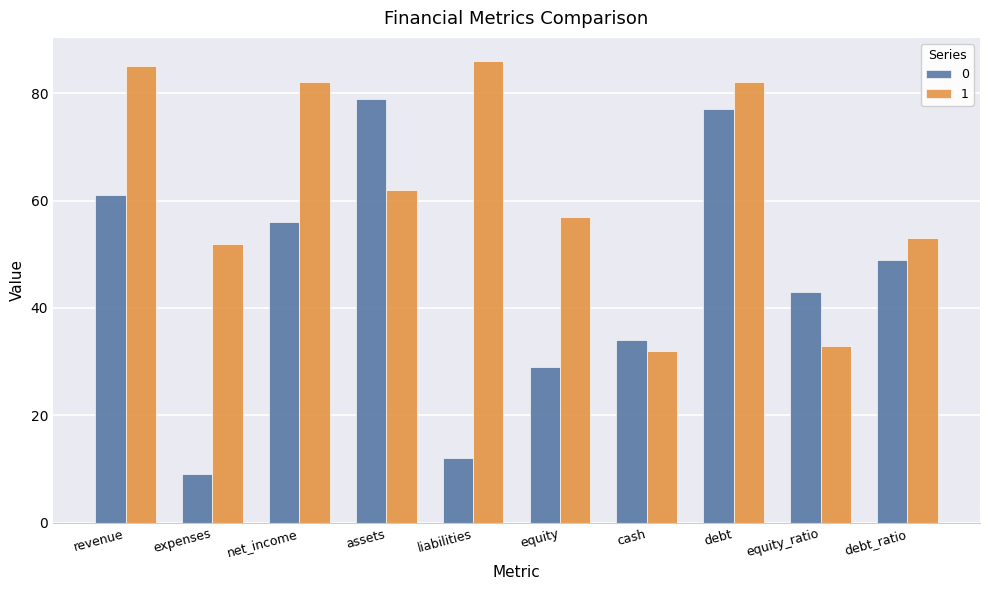

At which label is 1 closest to 59?

equity